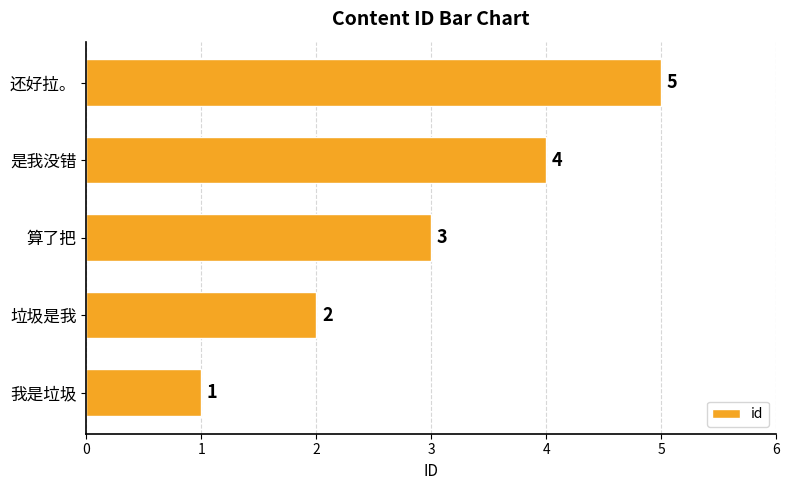

Rank the categories by value from lowest to highest.

我是垃圾, 垃圾是我, 算了把, 是我没错, 还好拉。